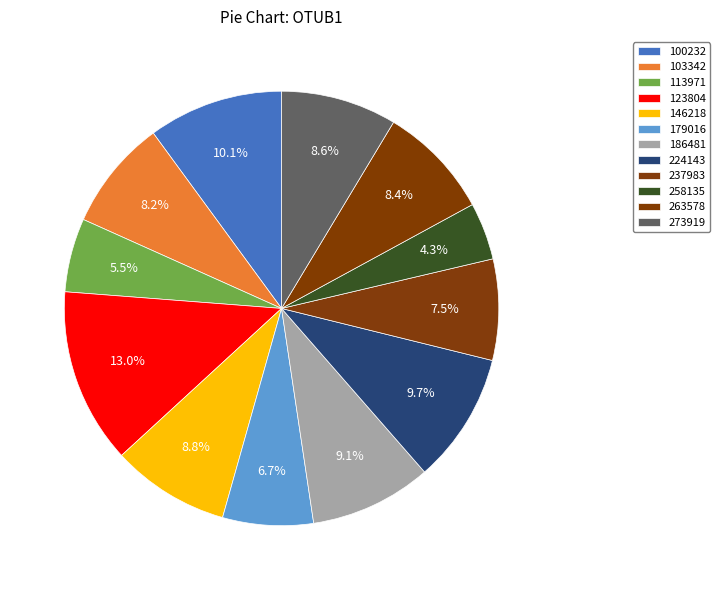

Rank the categories by value from lowest to highest.

258135, 113971, 179016, 237983, 103342, 263578, 273919, 146218, 186481, 224143, 100232, 123804